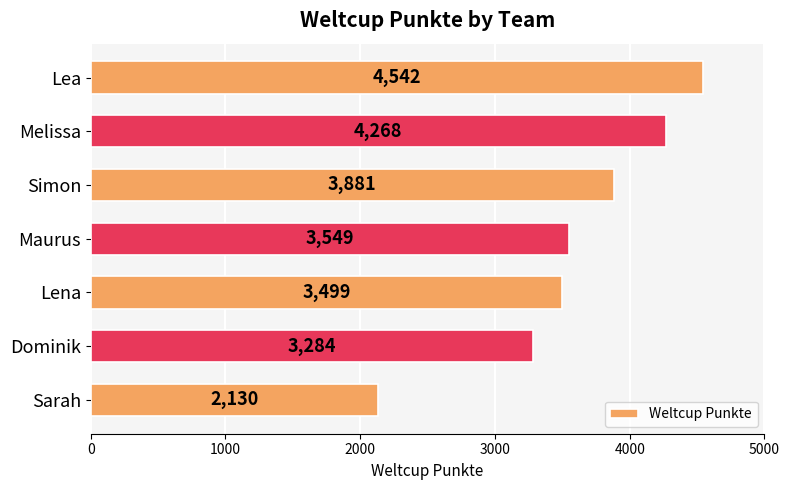

Approximately how many times larger is the value at Maurus compared to Sarah?

1.7